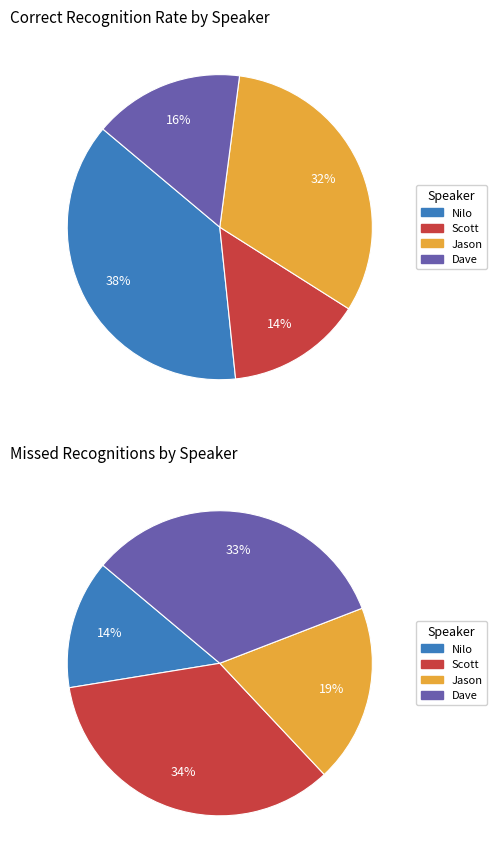

Which slice is the smallest?

Scott